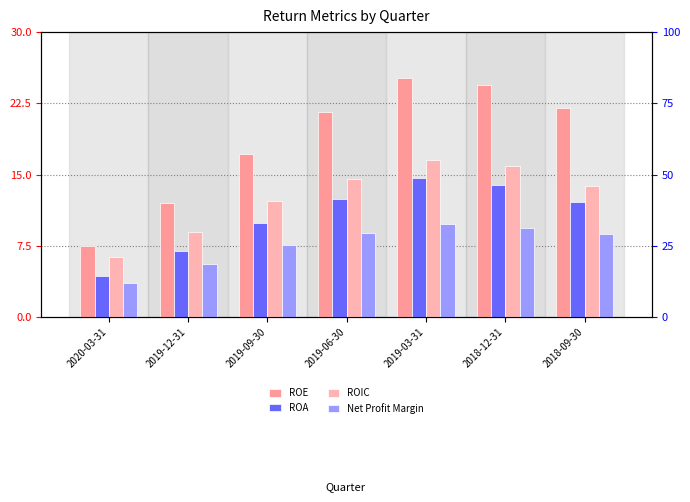

What is the minimum value for ROE?

7.4